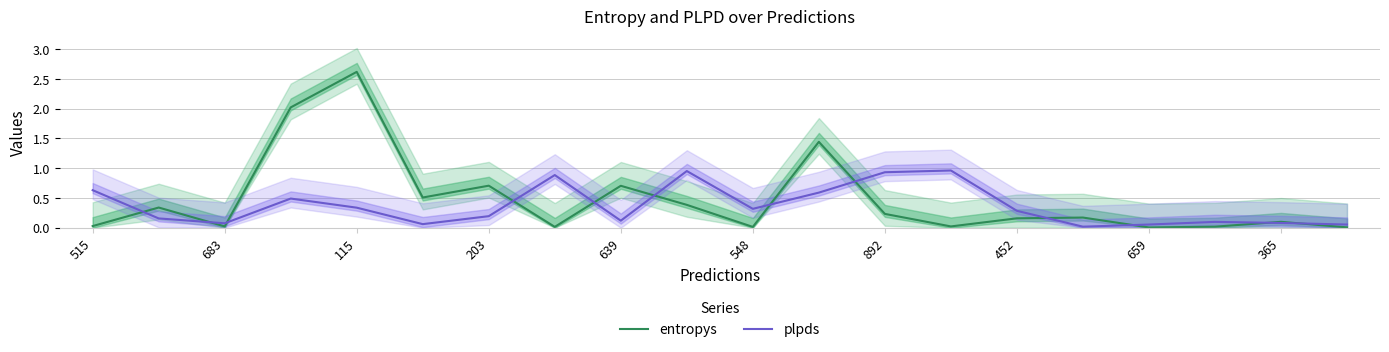

At how many categories does at least one series exceed 2?

2